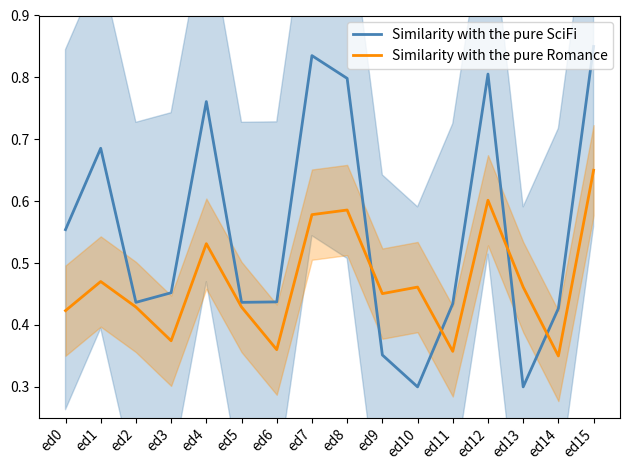

How many times do Similarity with the pure Romance and Similarity with the pure SciFi cross each other?

4